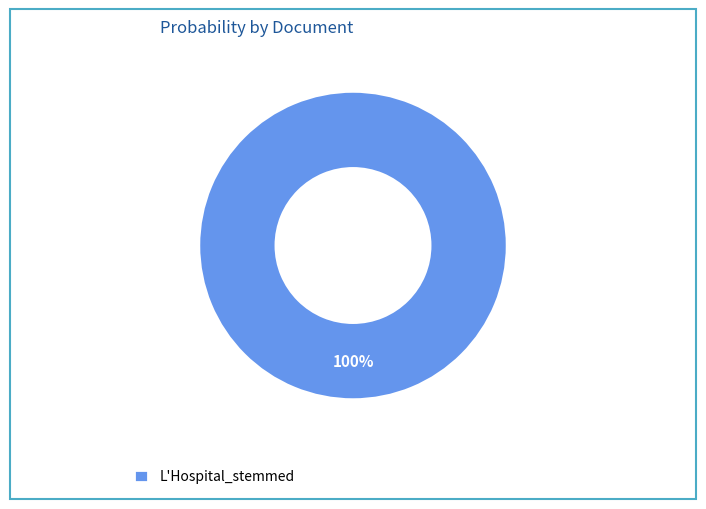

Count the number of slices in the pie.

1